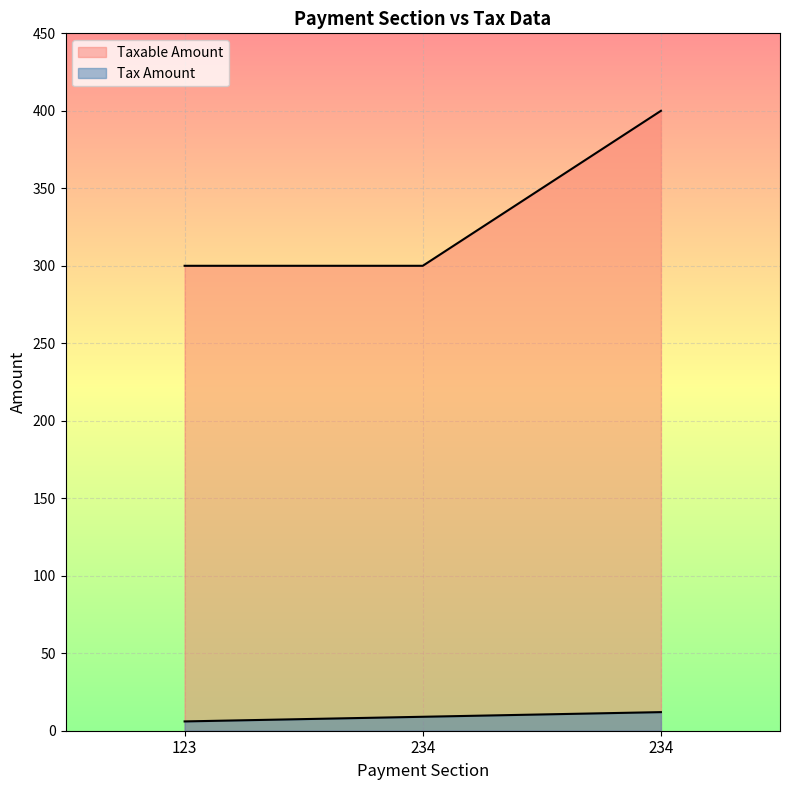

Between 234 and 234, which is larger?

234